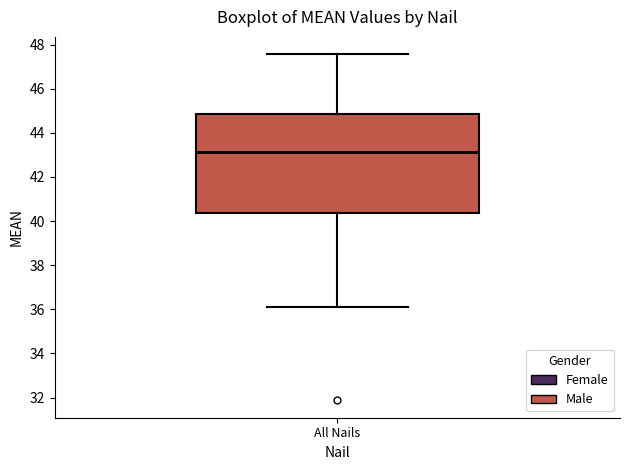

Where is the lower edge of the box for All Nails on the y-axis? The values are not printed on the chart, so give them approximately, as read against the axis.

40.4